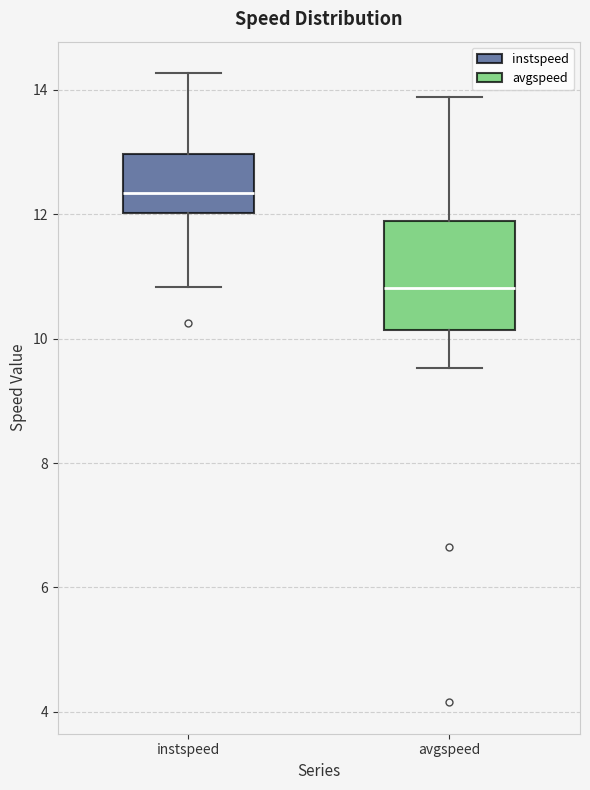

Where does the upper whisker of the box for instspeed end on the y-axis? The values are not printed on the chart, so give them approximately, as read against the axis.

14.2